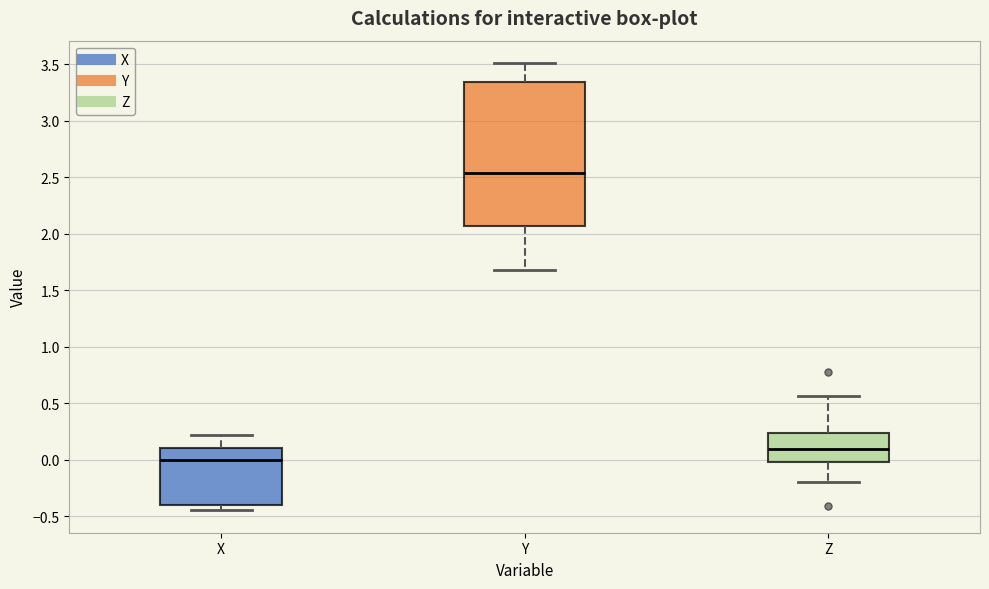

Reading left to right, read every box against the y-axis: the position of its median line, the range the box covers, and the ends of its whiskers. The values are not printed on the chart, so give them approximately, as read against the axis.

X: median 0.00, box -0.40 to 0.10, whiskers -0.45 to 0.20
Y: median 2.55, box 2.05 to 3.35, whiskers 1.70 to 3.50
Z: median 0.10, box 0.00 to 0.25, whiskers -0.20 to 0.55